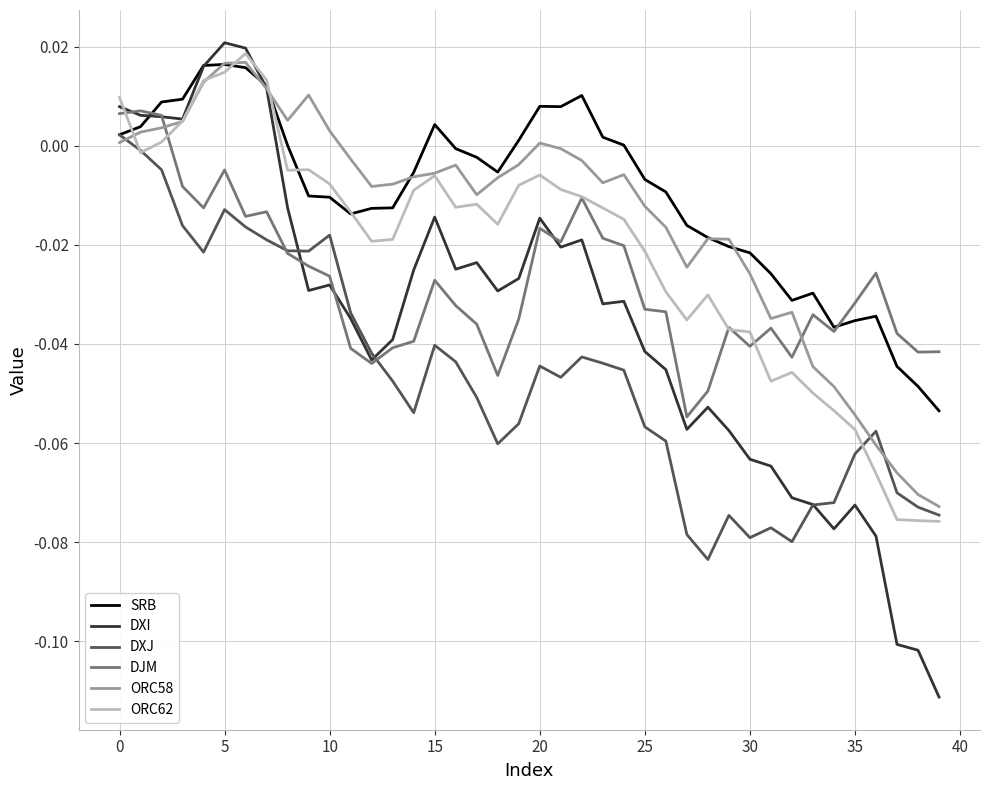

In DXJ, how many points are higher than both neighbors (excluding endpoints)?

8